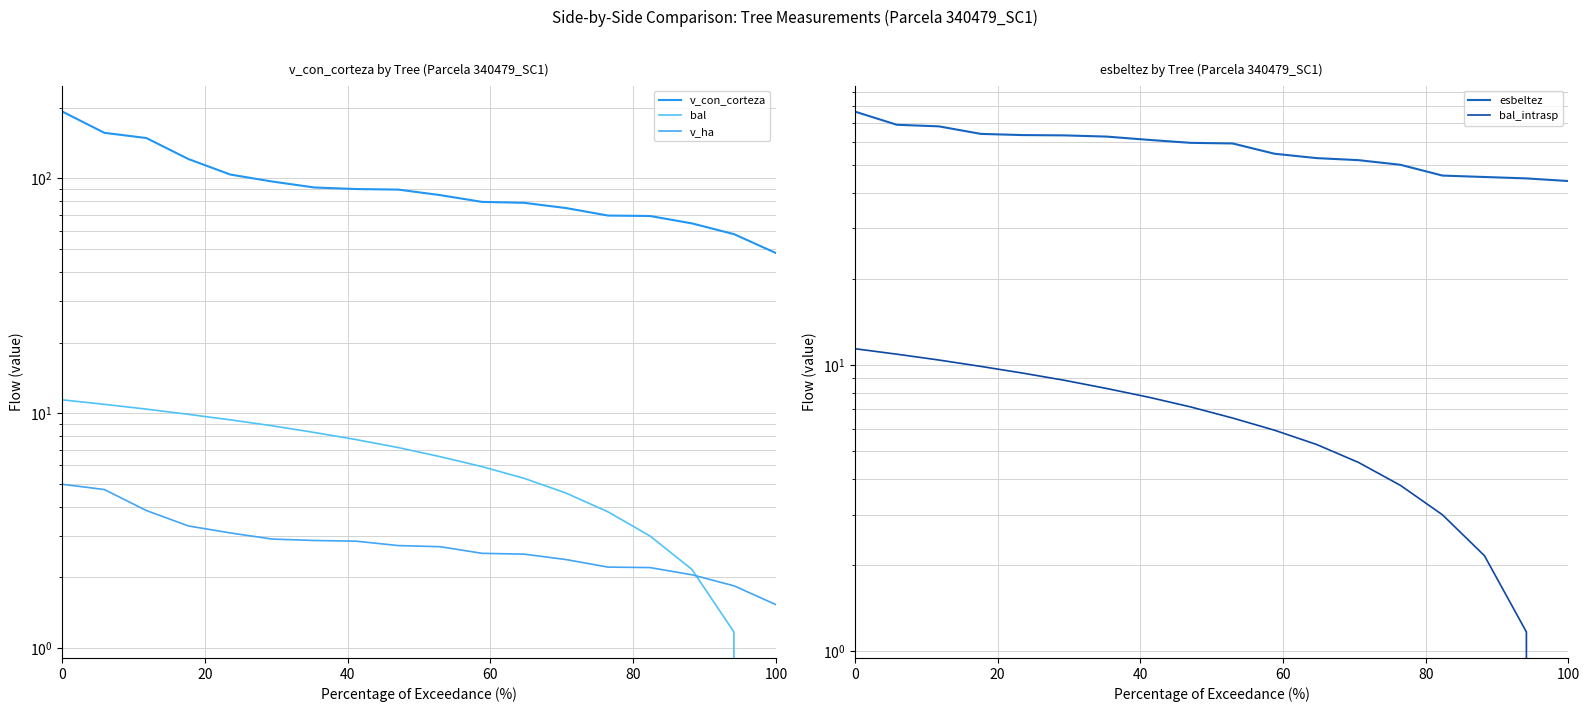

What is the difference between the second highest and minimum values in the v_ha series?

3.2